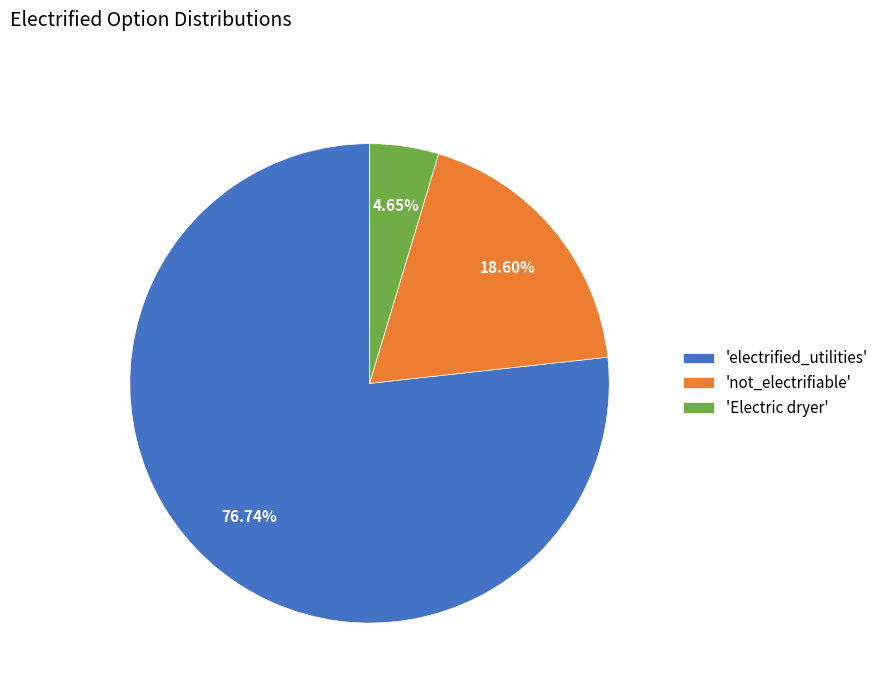

How many segments does this pie chart have?

3